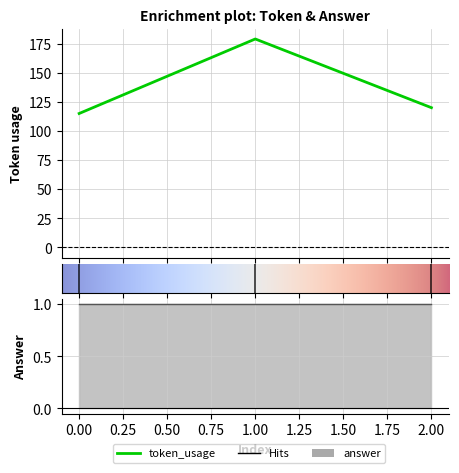

The value at 2 is 195. True or false?

False